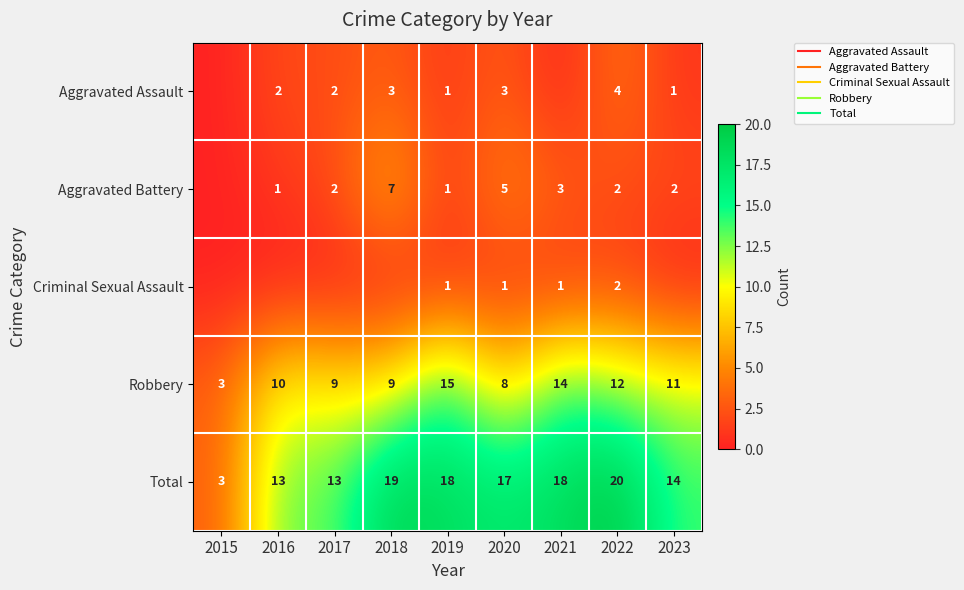

The value of Criminal Sexual Assault at 2015 is 1. True or false?

False